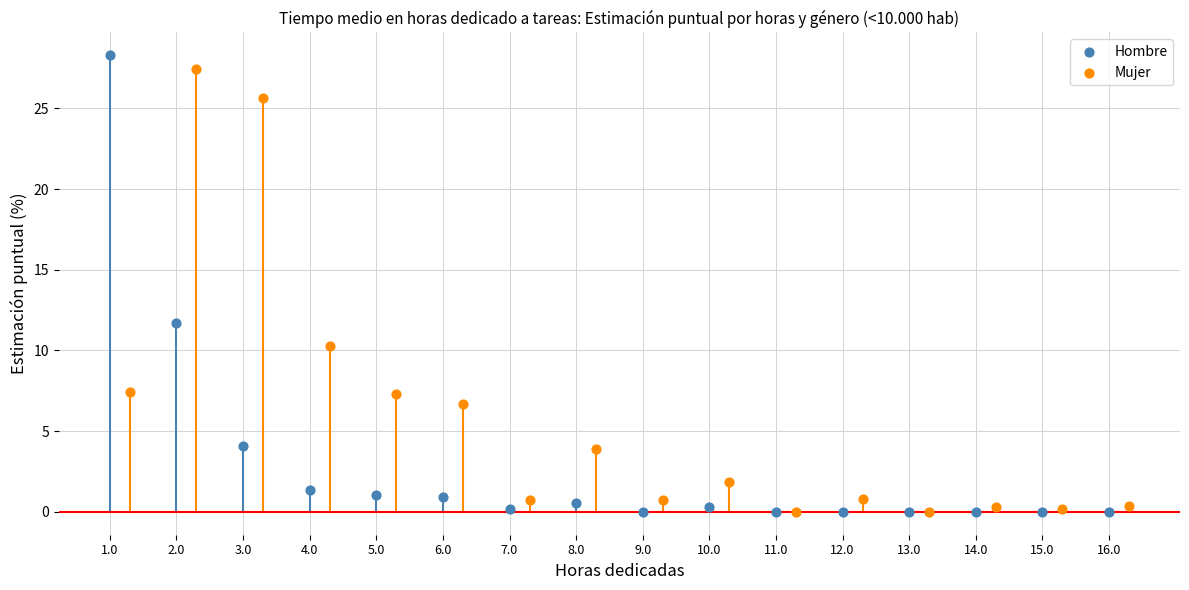

Which series contains the highest Y value?

Hombre